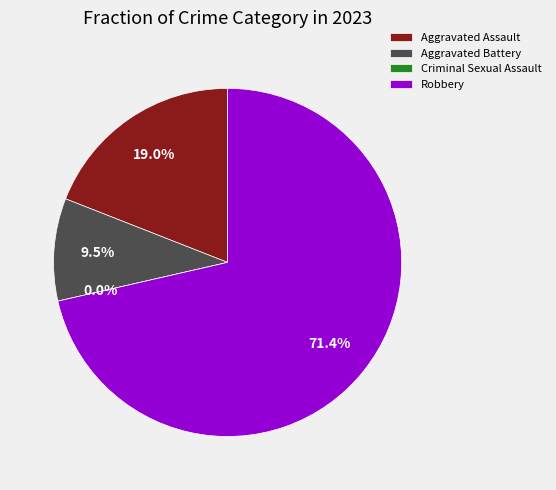

What is the change in value from Aggravated Battery to Robbery?

+13